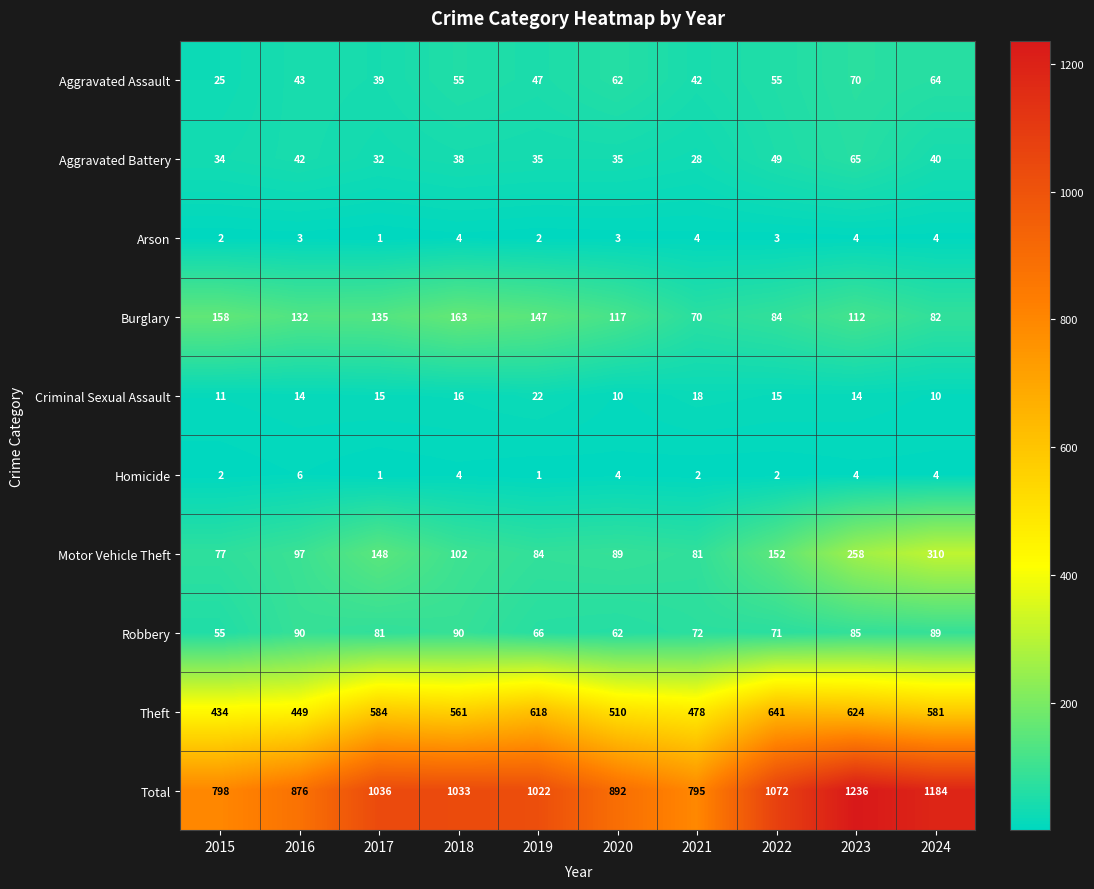

True or false: Total has a value of 1236 at 2023.

True